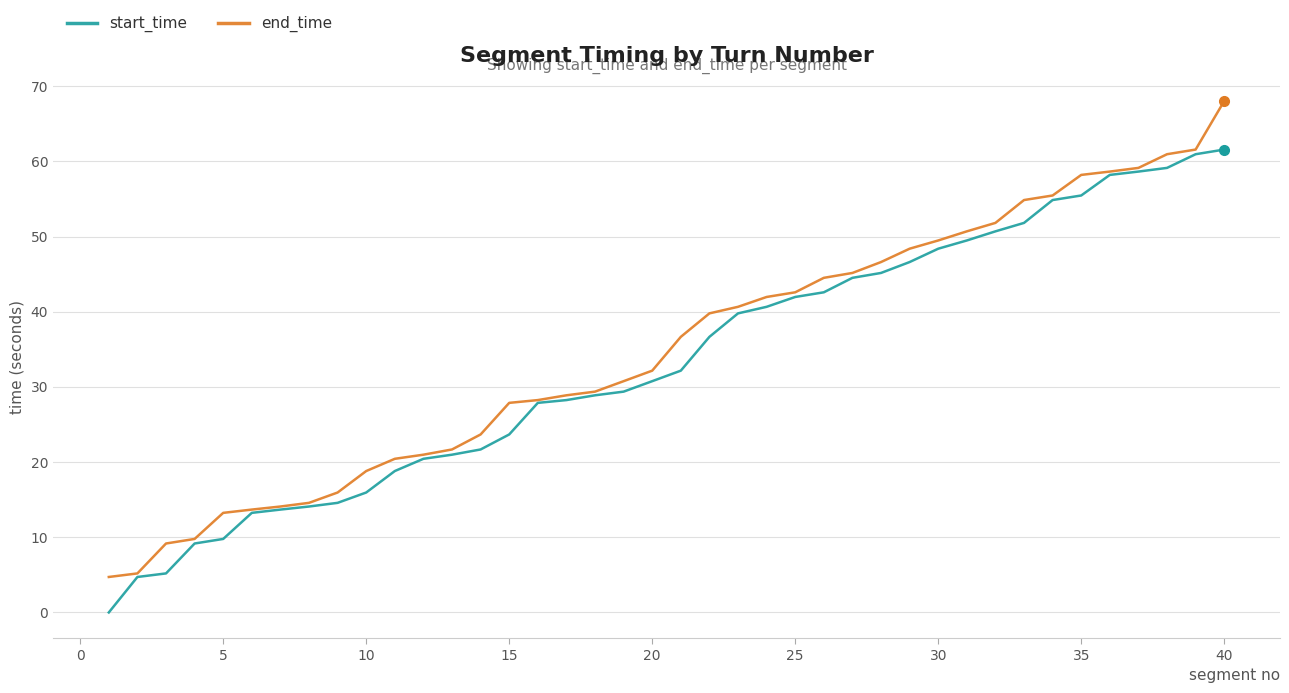

List the series in order of their overall mean, lowest first.

start_time, end_time